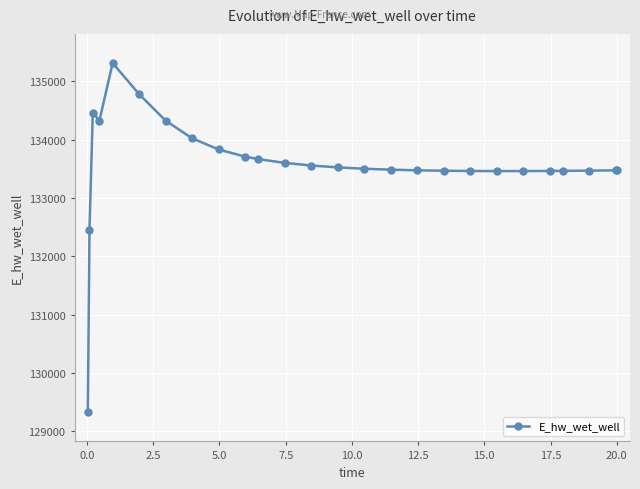

What is the maximum value shown in the chart?

135310.7